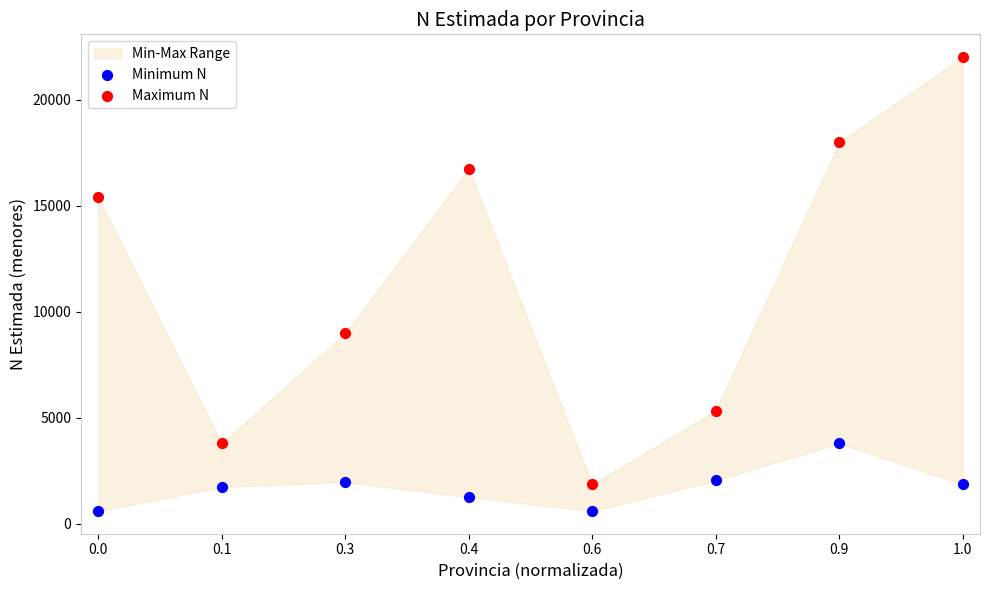

In the Maximum N series, what Y value is closest to 11945?

8986